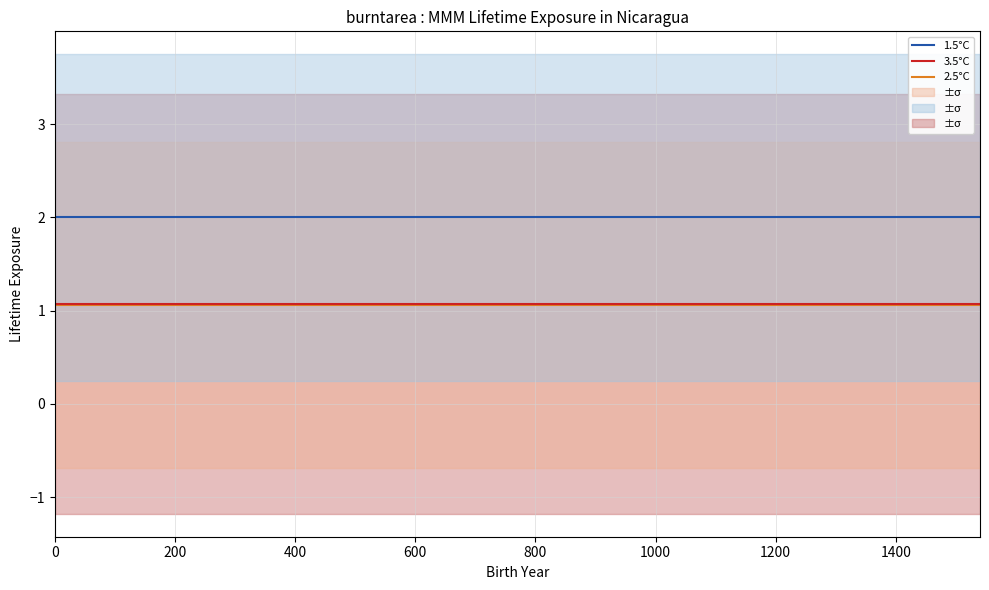

What value does the 1.5°C series have at 0?

2.0